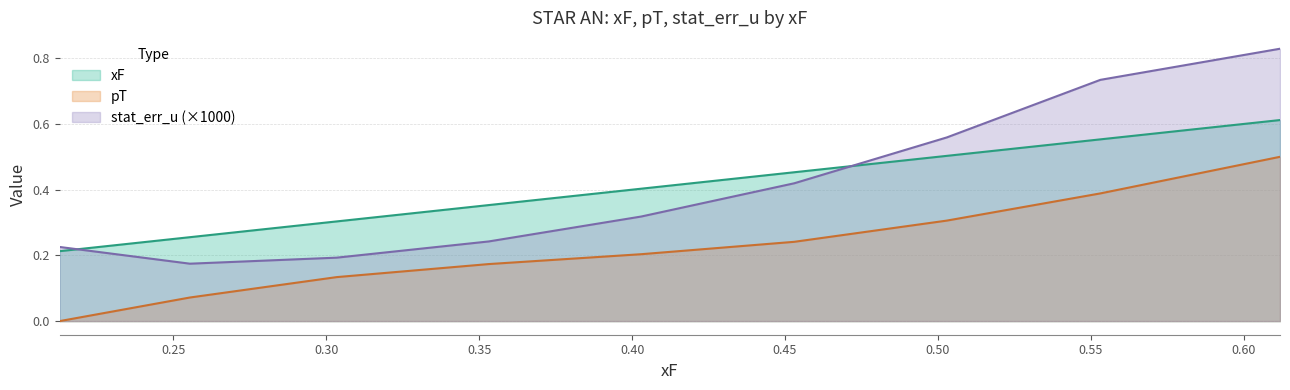

What is the value of the stat_err_u point at the 2nd from the left?

0.2